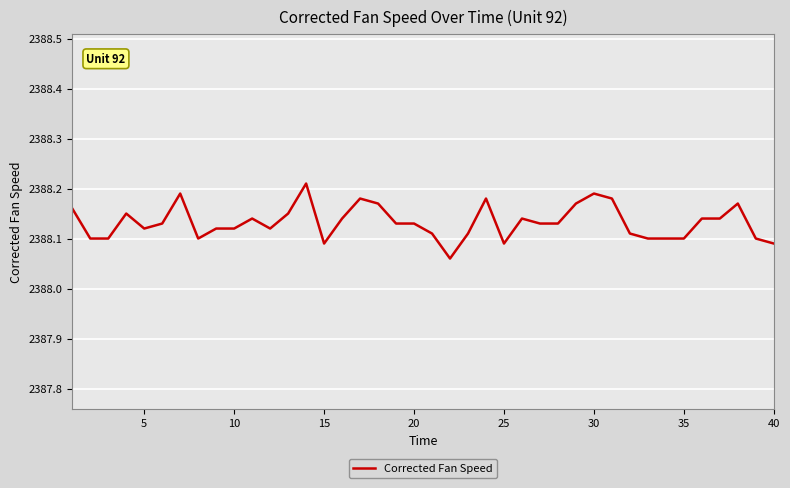

The chart shows a value of 2388.1 at 35. True or false?

True